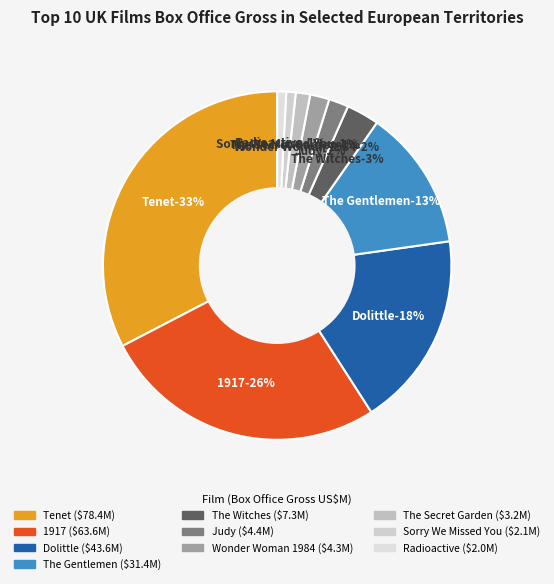

Approximately how many times larger is the value at The Witches compared to Radioactive?

3.6